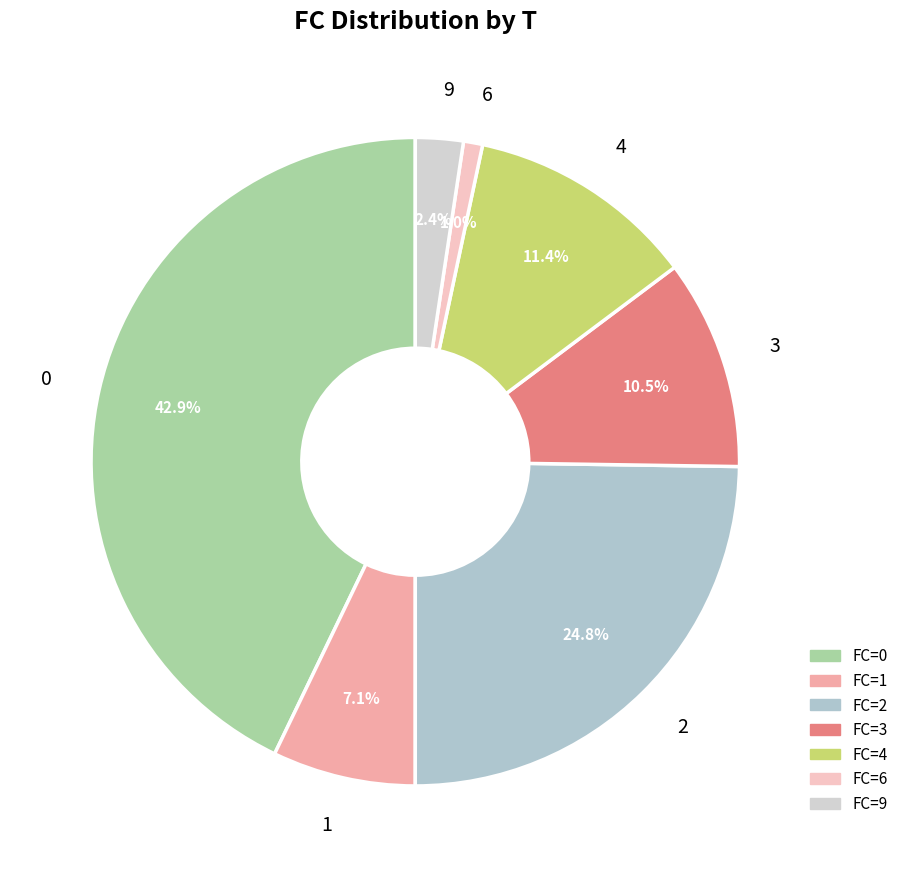

What is the largest slice in the pie chart?

0